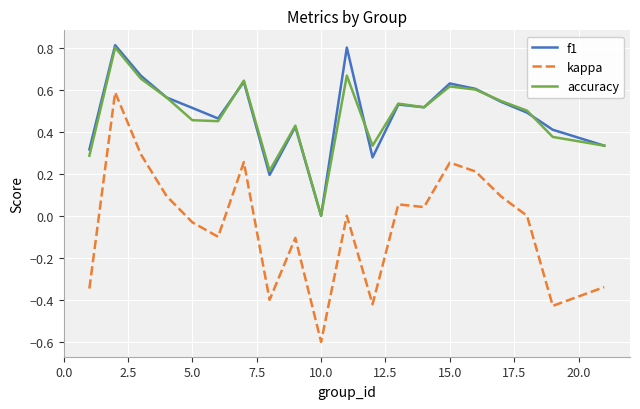

What is the smallest value displayed?

-0.6